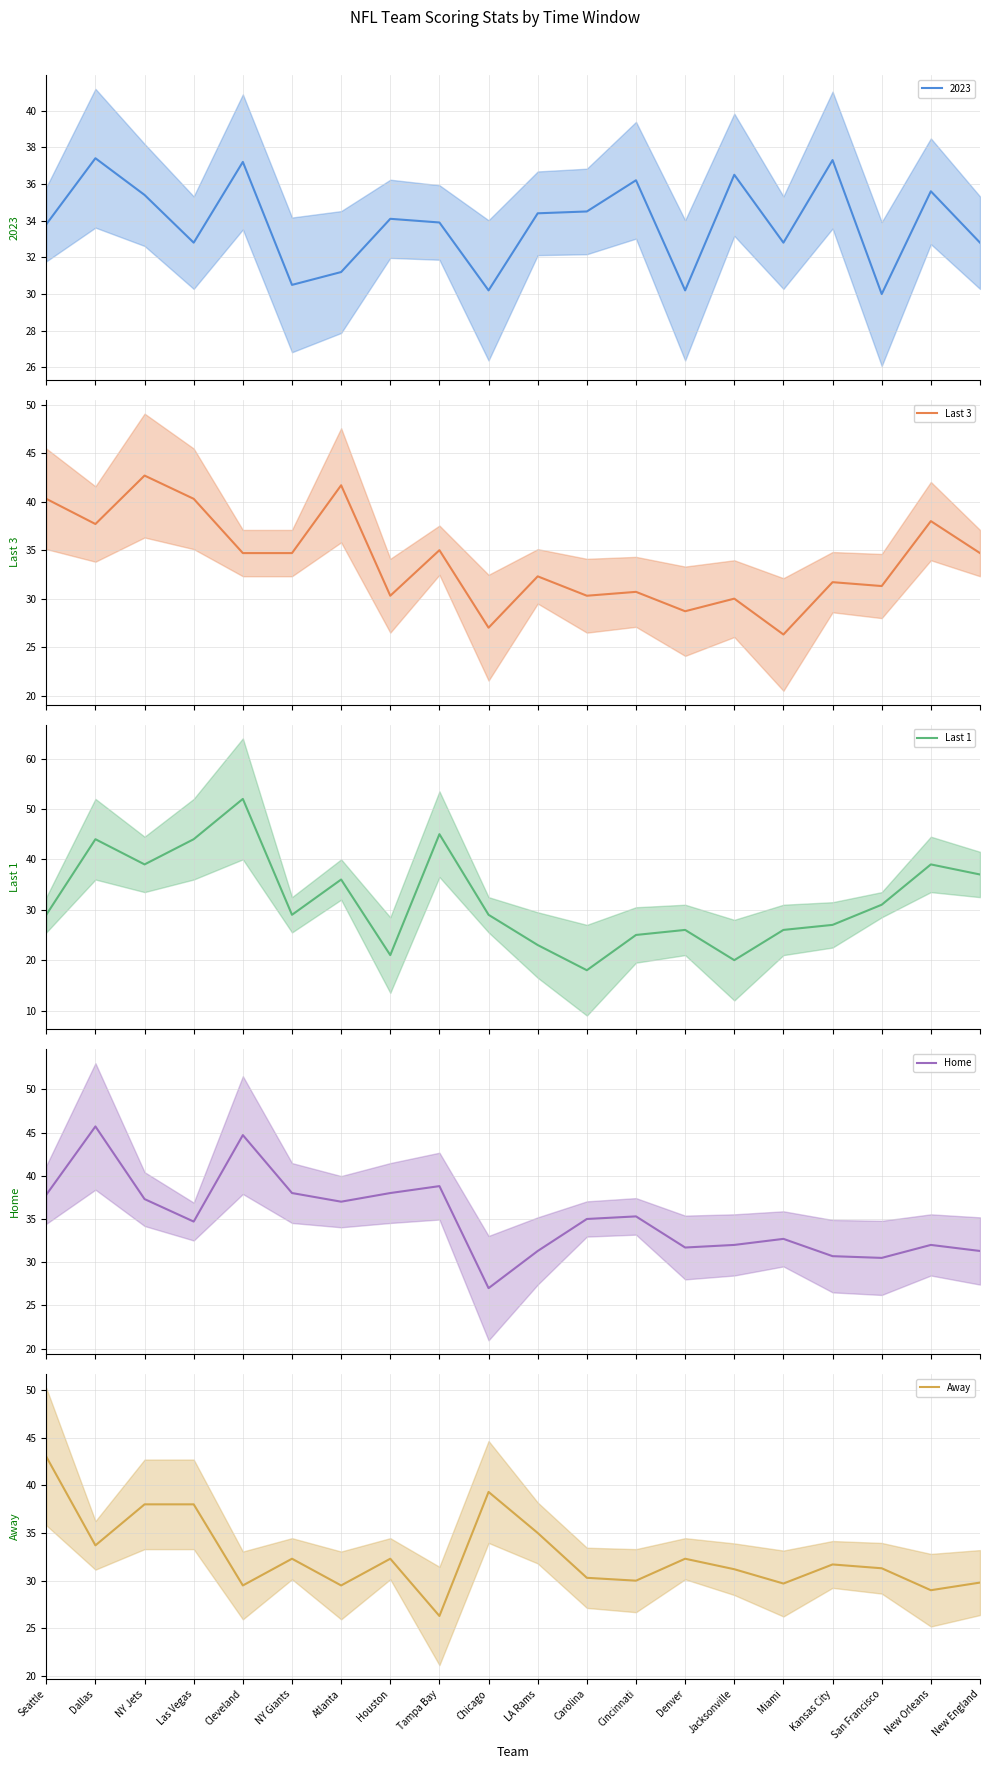

Which category has the highest value across all series?

Cleveland